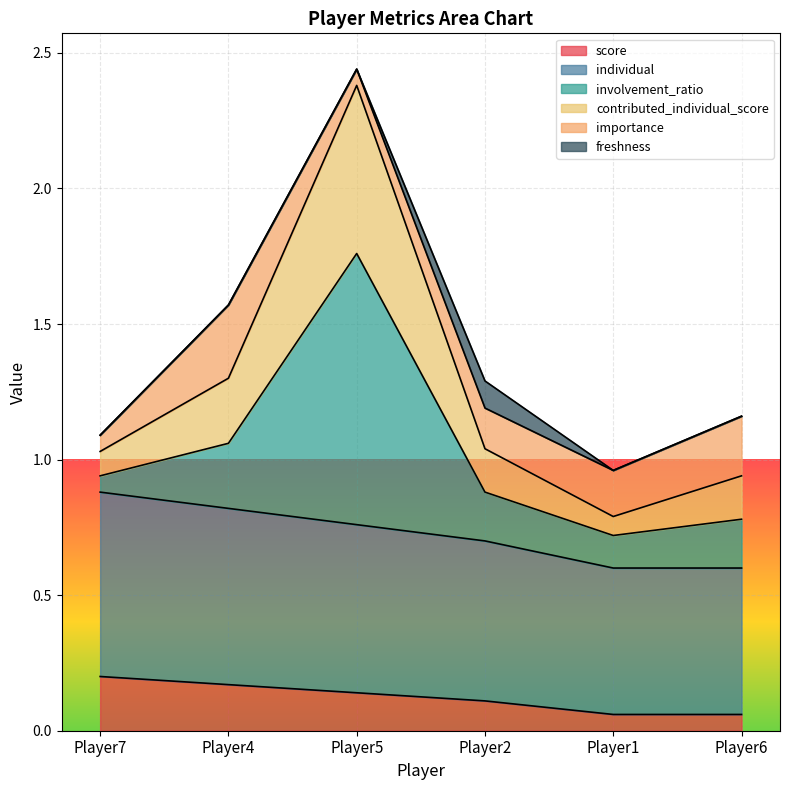

What is the total value across all series at Player7?

1.1